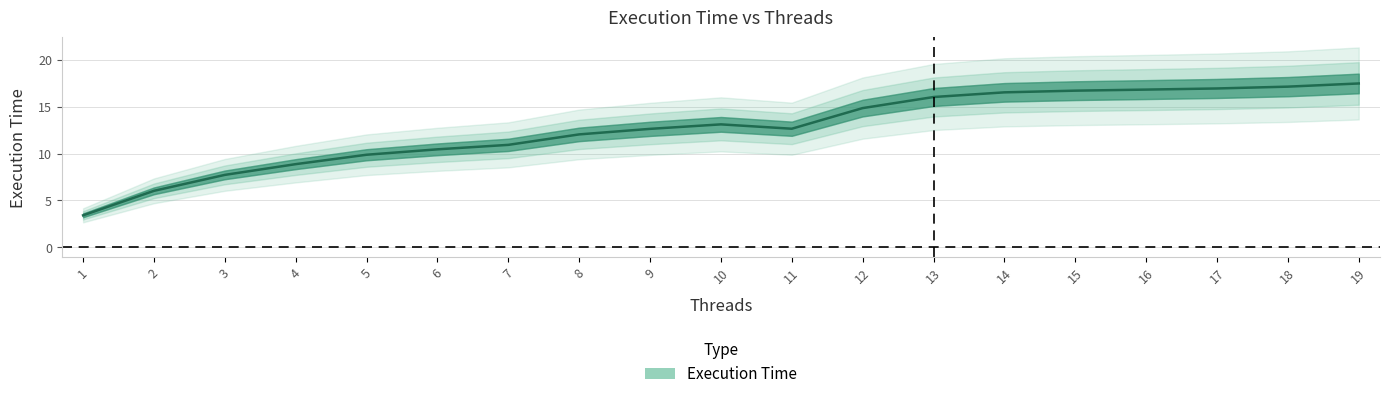

What is the difference between the values at 6 and 1?

7.0